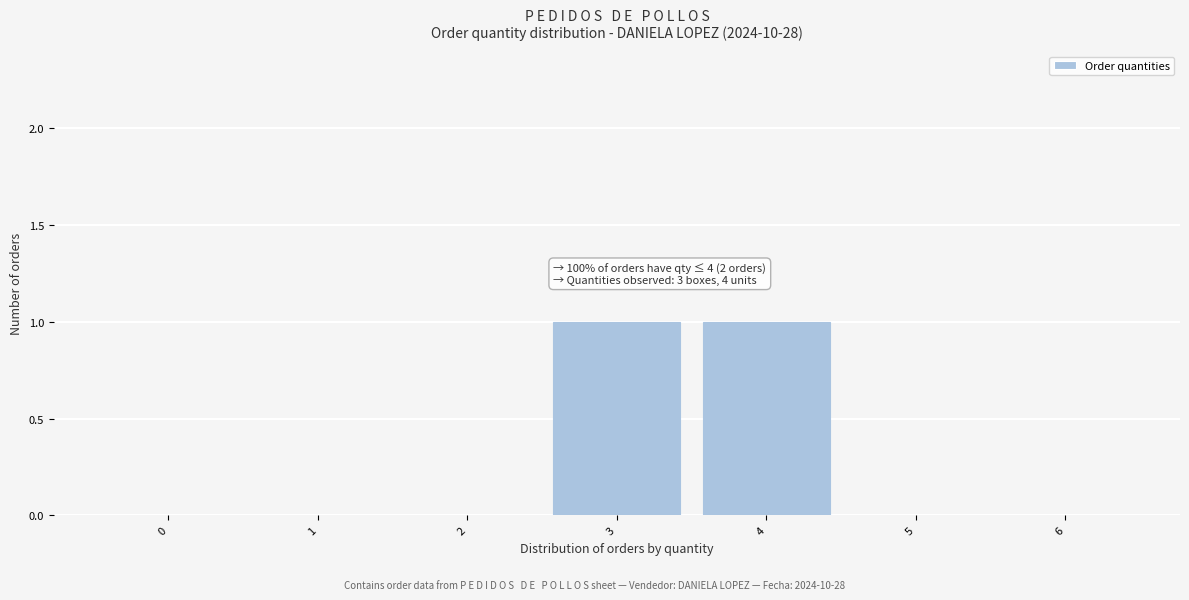

Reading left to right, what are all the values shown in this chart?

0=0	1=0	2=0	3=1	4=1	5=0	6=0